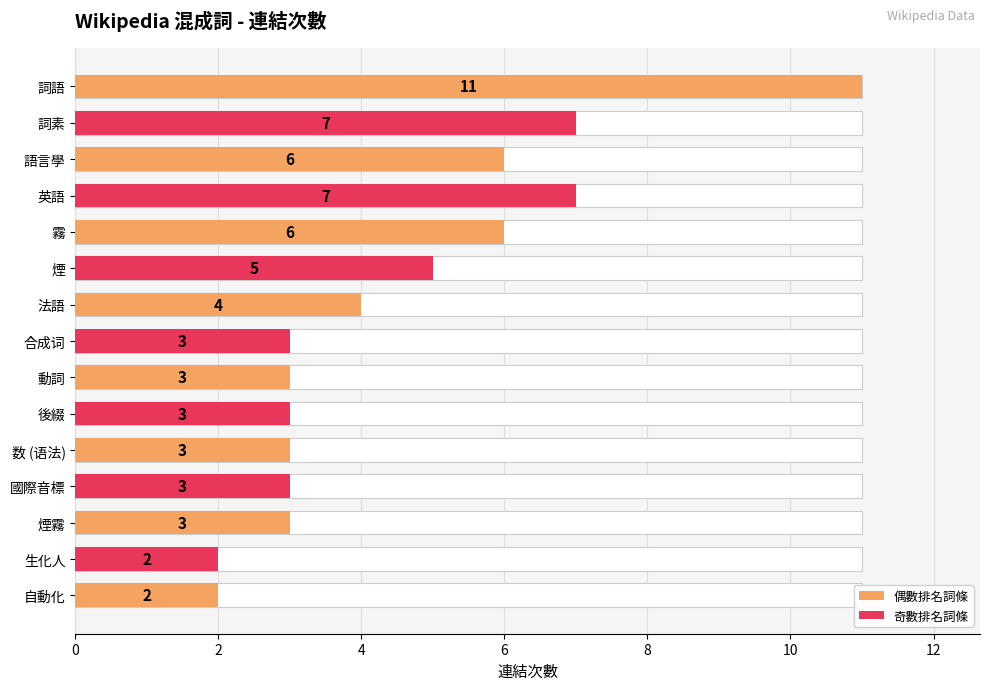

How many data points are above 3?

7